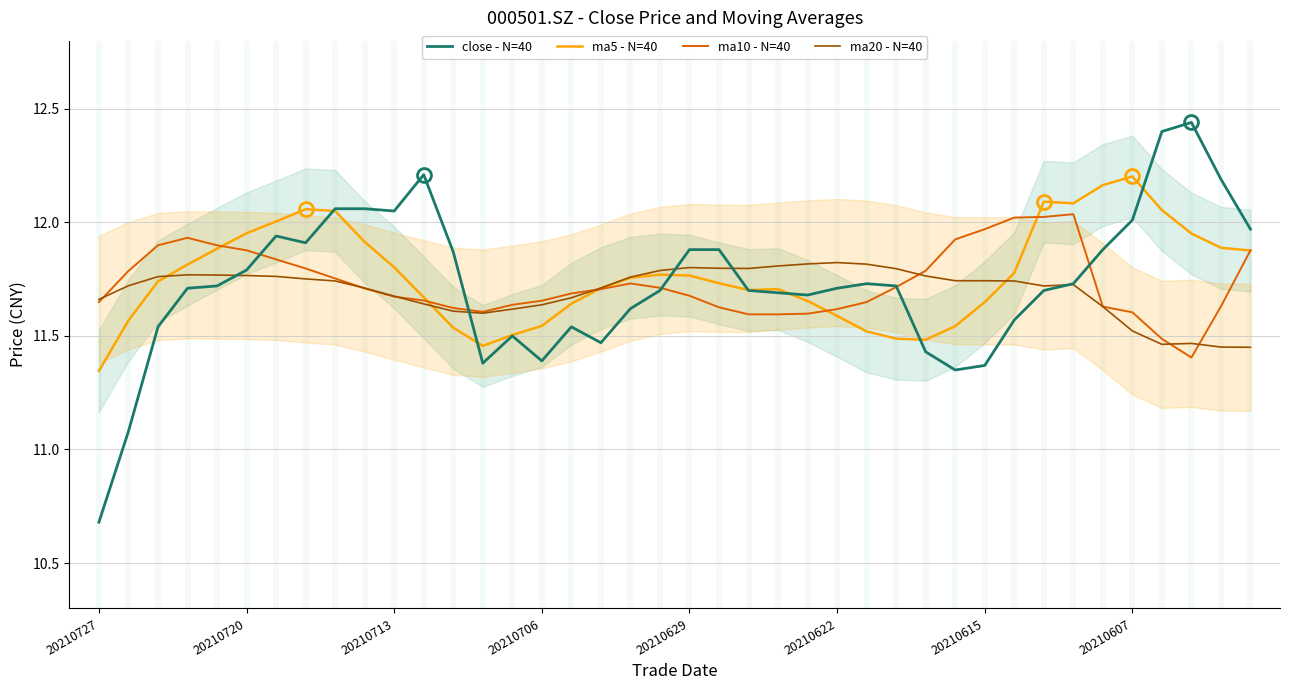

What is the difference between the maximum and minimum values in the close - N=40 series?

1.8